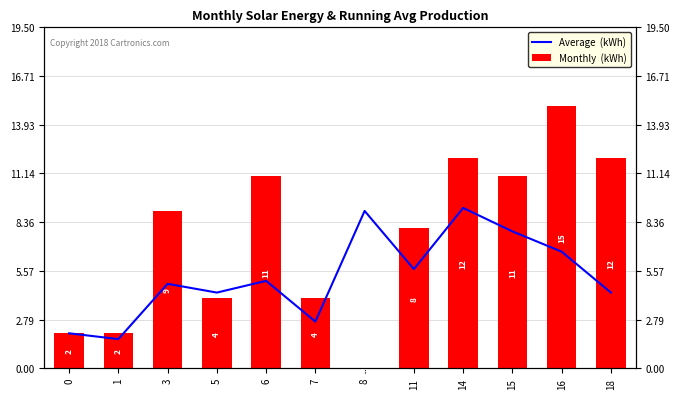

At which category does the chart reach its peak across all series?

16